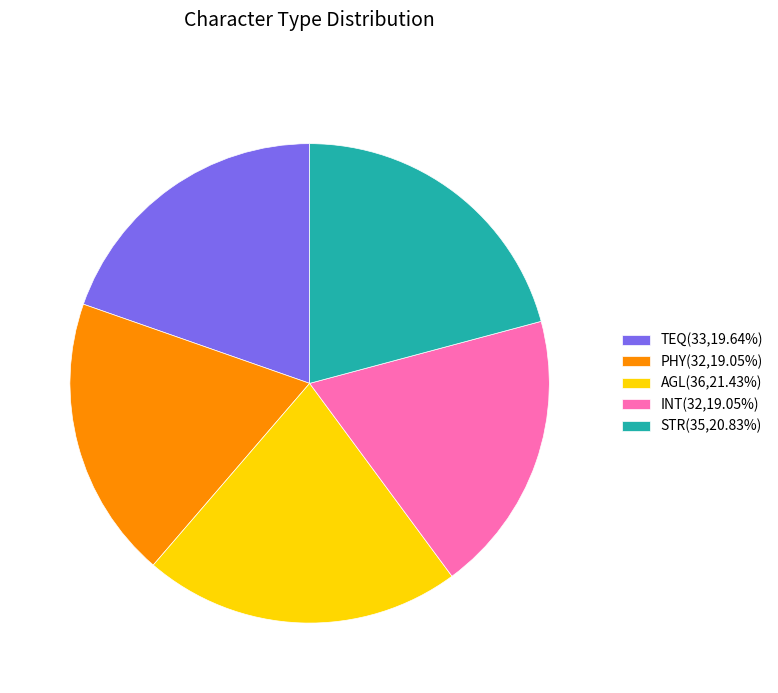

Does AGL account for over 50% of the chart?

No